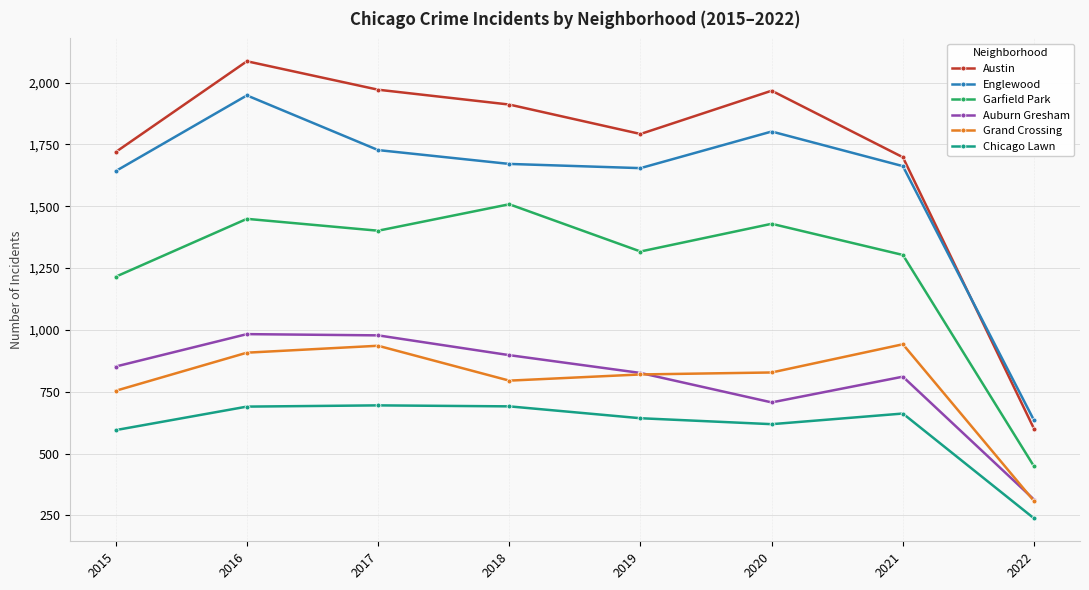

What is the maximum value shown in the chart?

2086